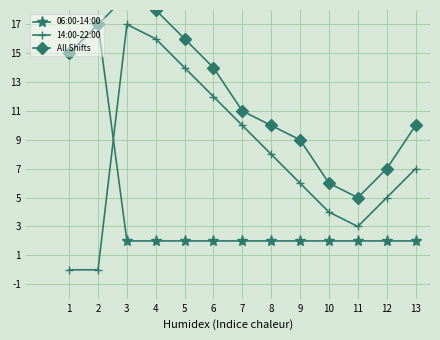

What is the sum of the 14:00-22:00 values at 8 and 7?

18